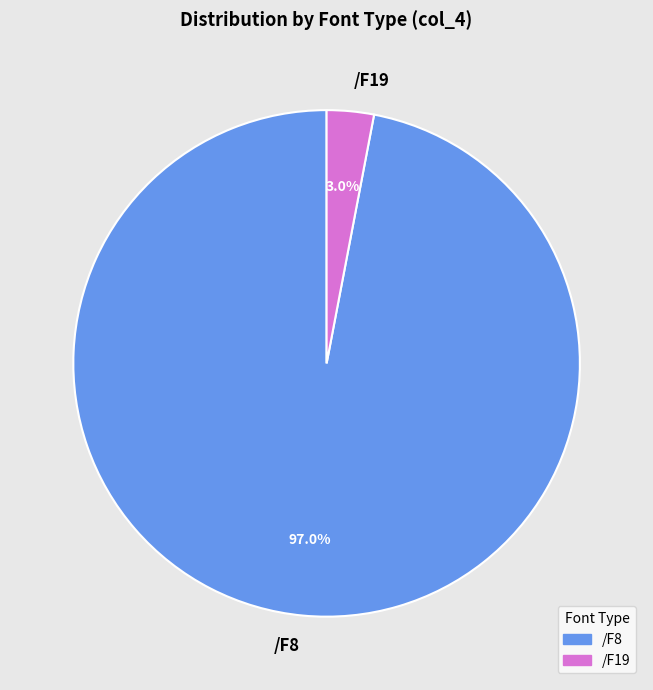

What is the total percentage of /F8 and /F19?

100.0%